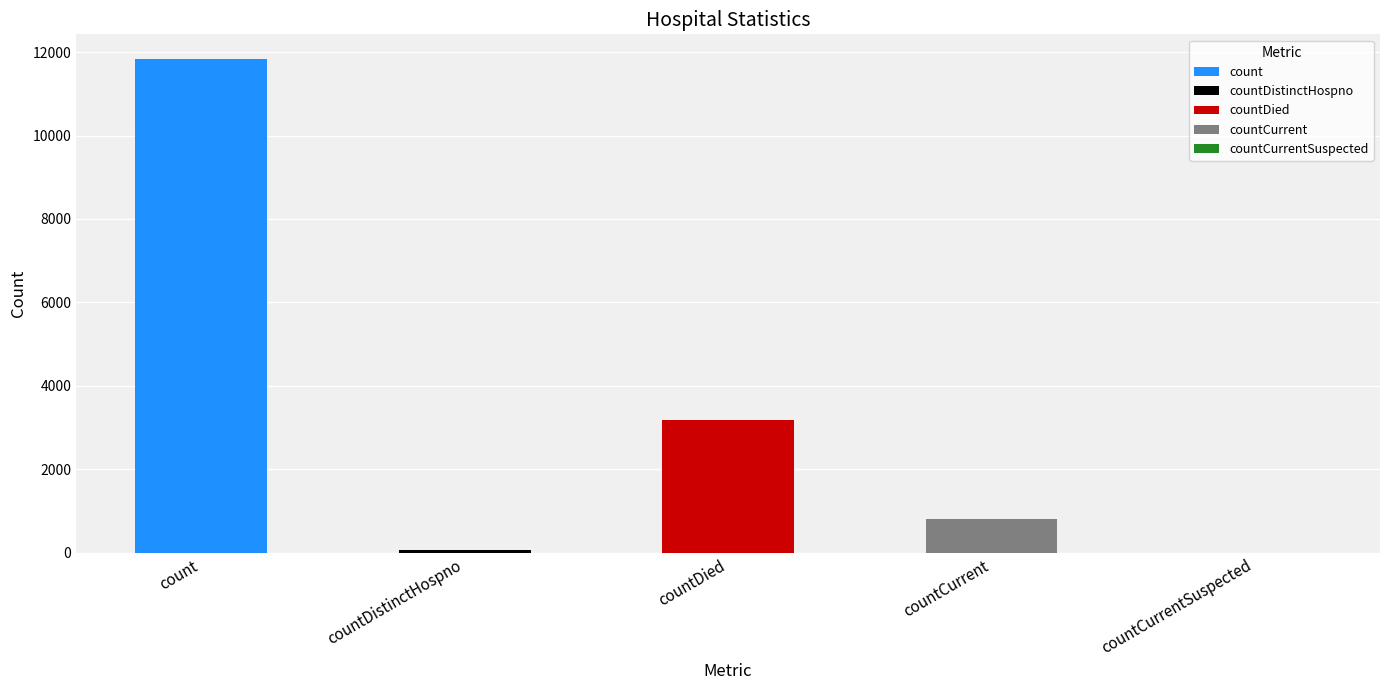

What is the label of the 5th bar from the left?

countCurrentSuspected